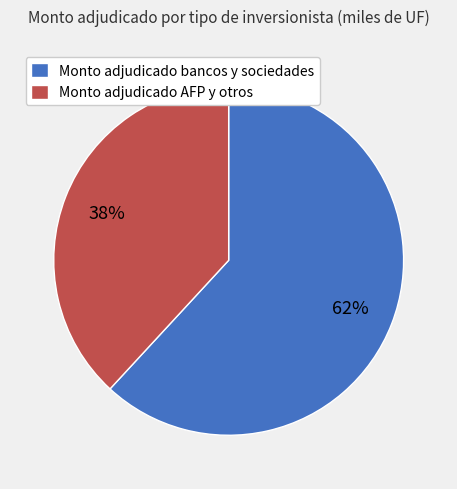

How many slices are in this pie chart?

2